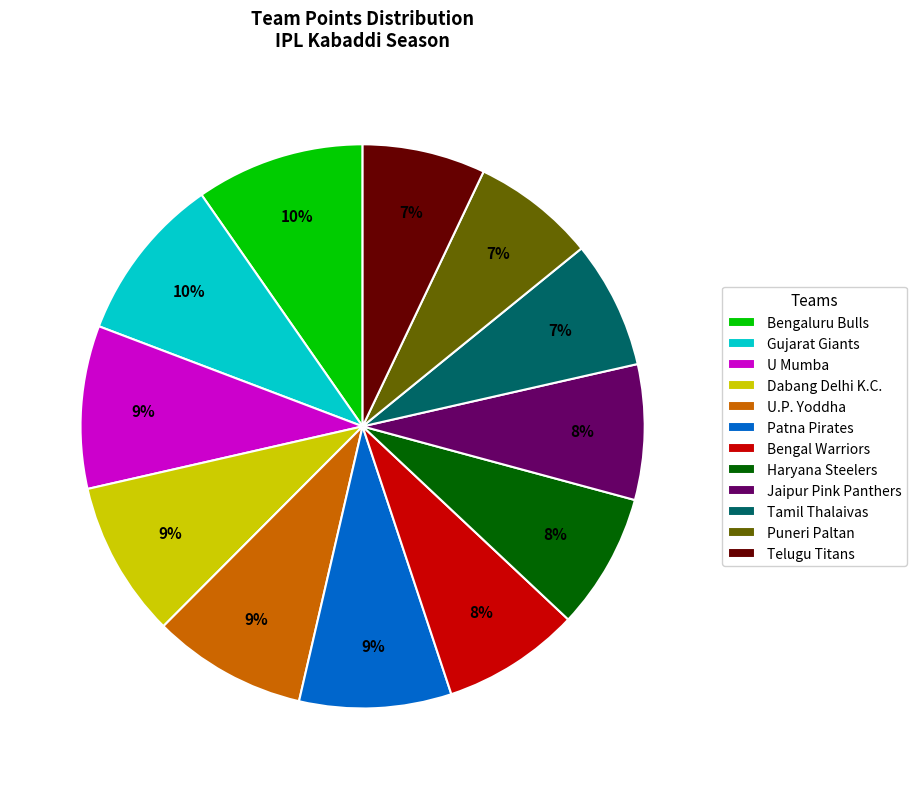

To the nearest percent, what is the average slice percentage?

8%